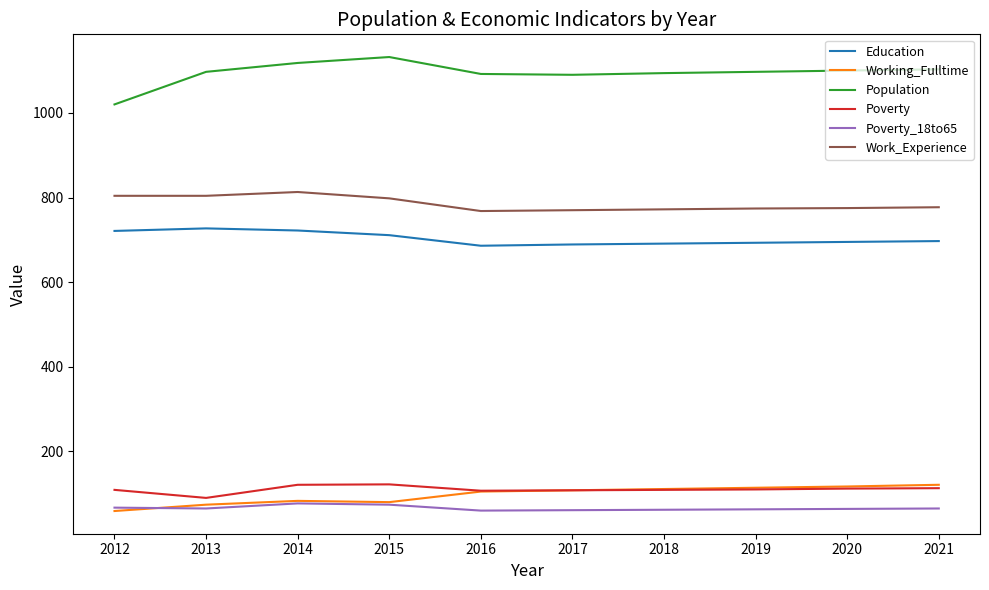

What is the difference between the highest and lowest values at 2021?

1038